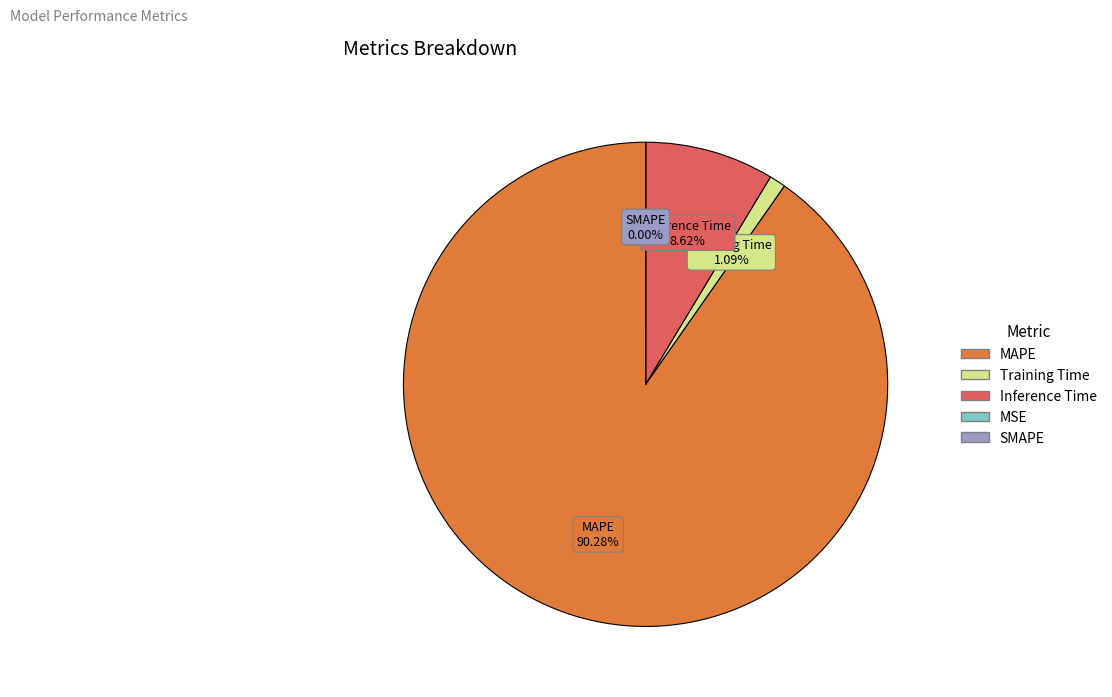

What percentage is the Inference Time slice, to the nearest percent?

9%